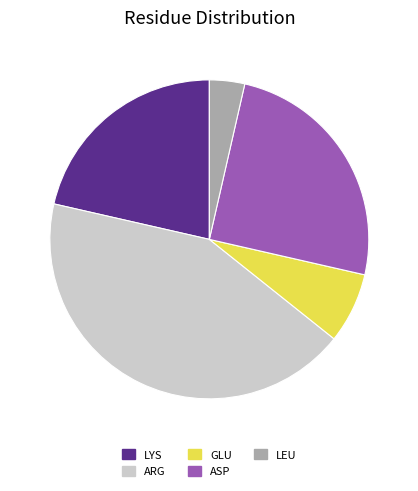

What is the ratio of the value at ARG to the value at ASP?

1.7